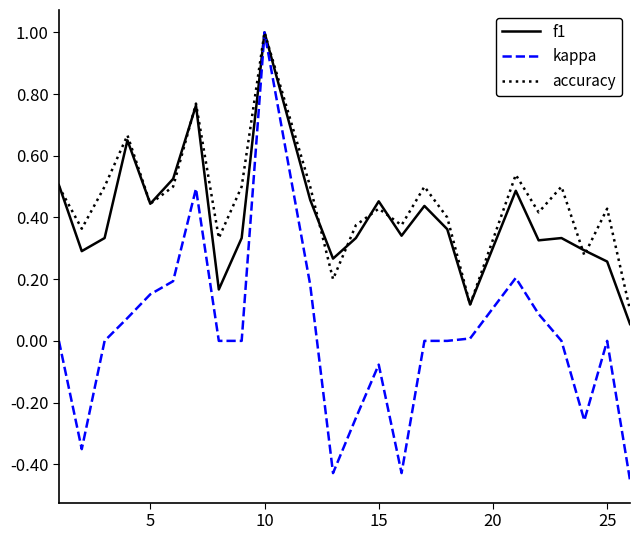

Is this an area chart (filled region under the line)?

No